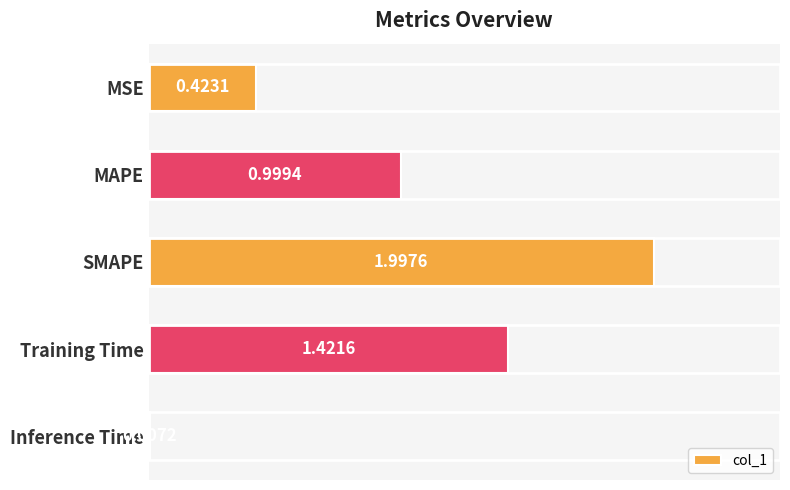

Between Inference Time and MSE, which is larger?

MSE